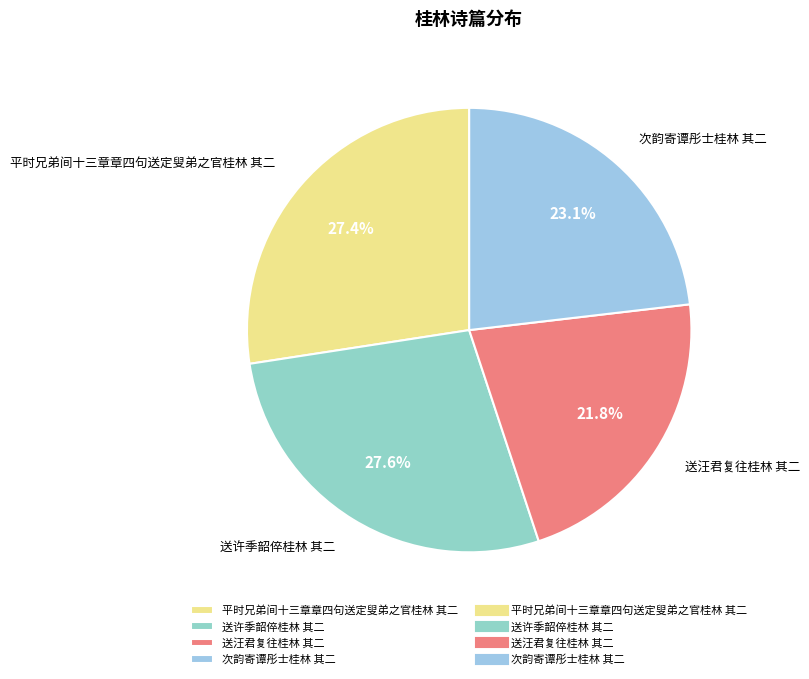

Is there any slice that represents more than half of the pie?

No